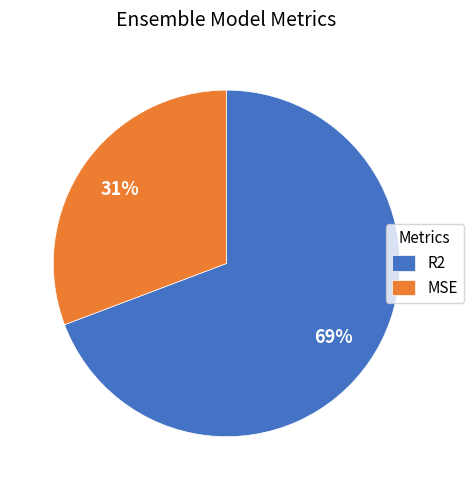

Is the sum of MSE and R2 greater than half?

Yes